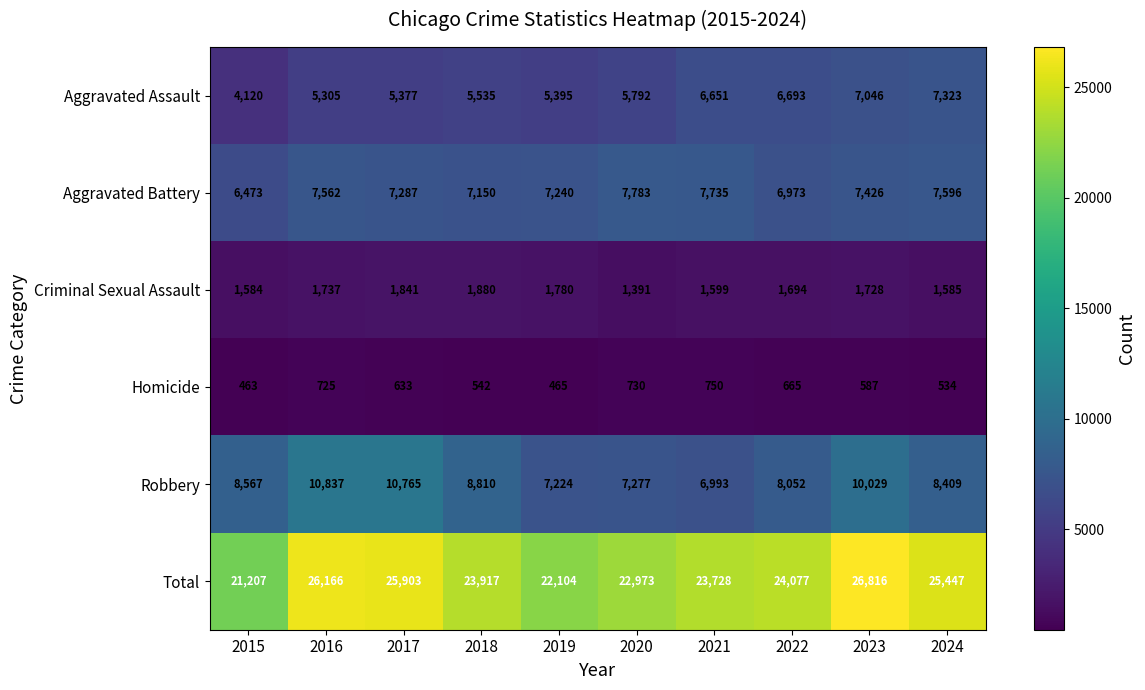

Which series changed the most between 2019 and 2023?

Total